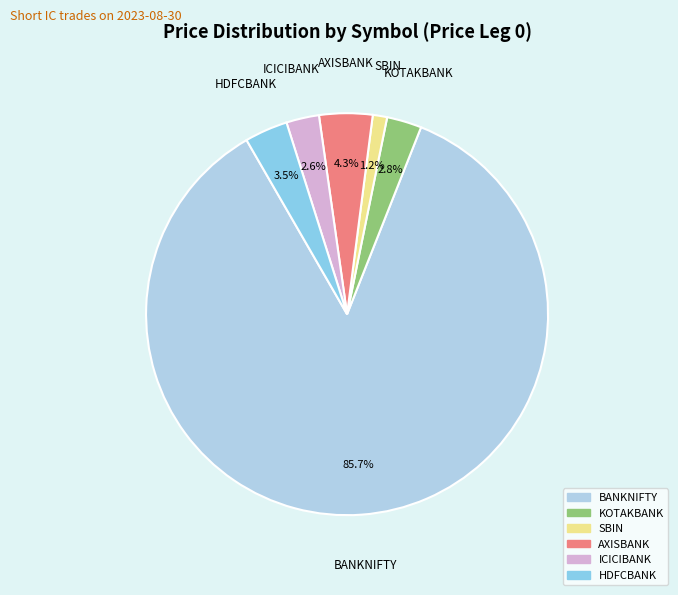

True or false: SBIN accounts for 1% of the total.

True